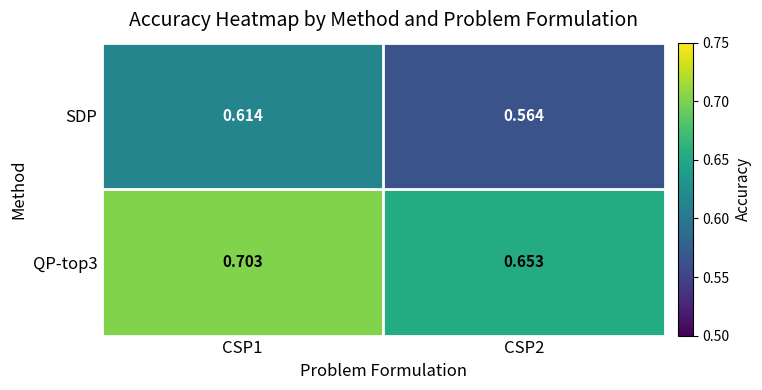

Is the value of SDP at CSP2 greater than the value of QP-top3 at CSP1?

No